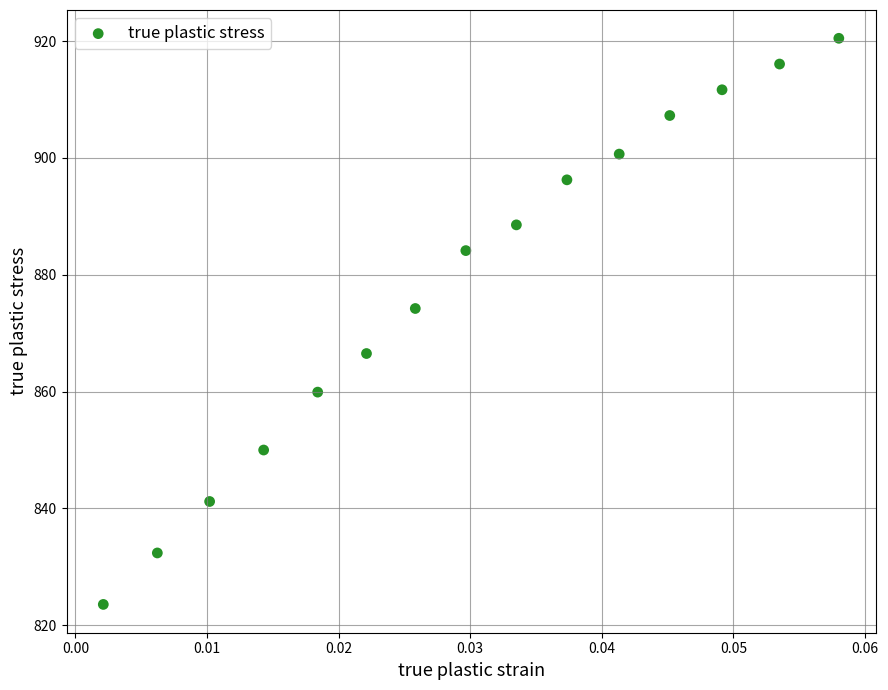

What Y value in the scatter plot is closest to 872?

874.2